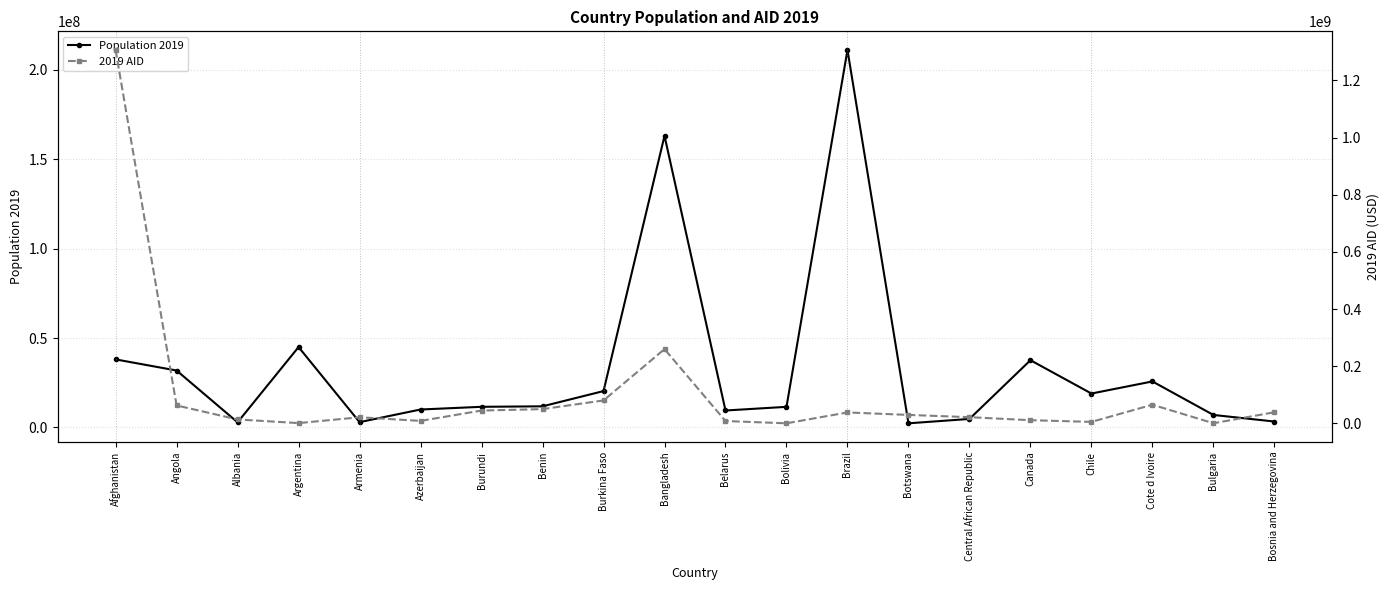

Is this an area chart (filled region under the line)?

No